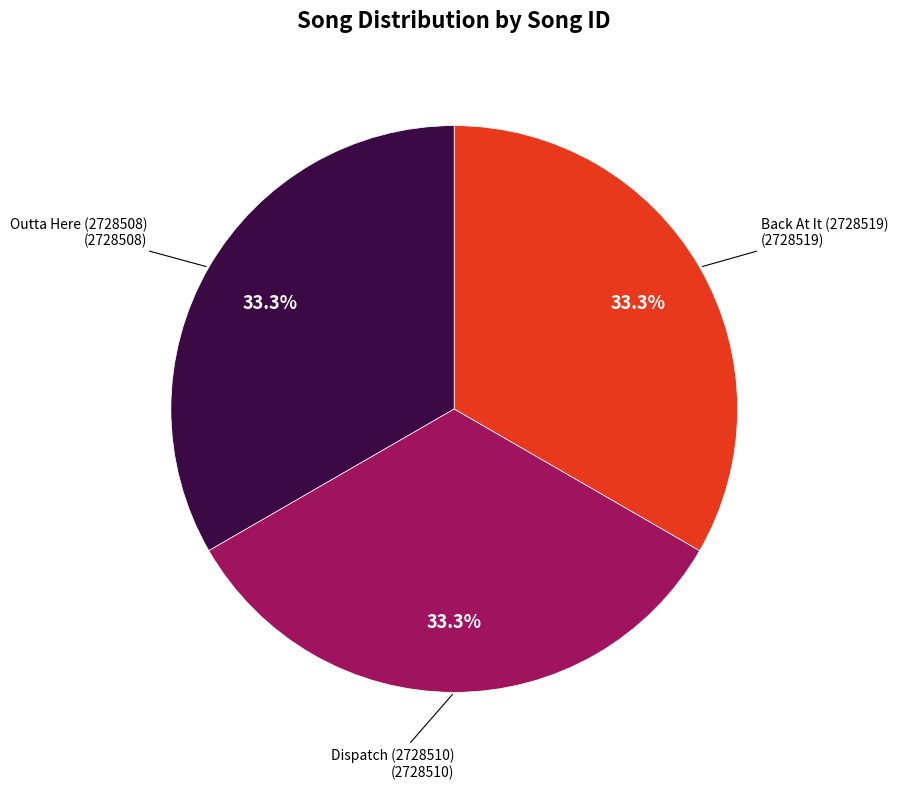

Is there a majority slice in this chart?

No